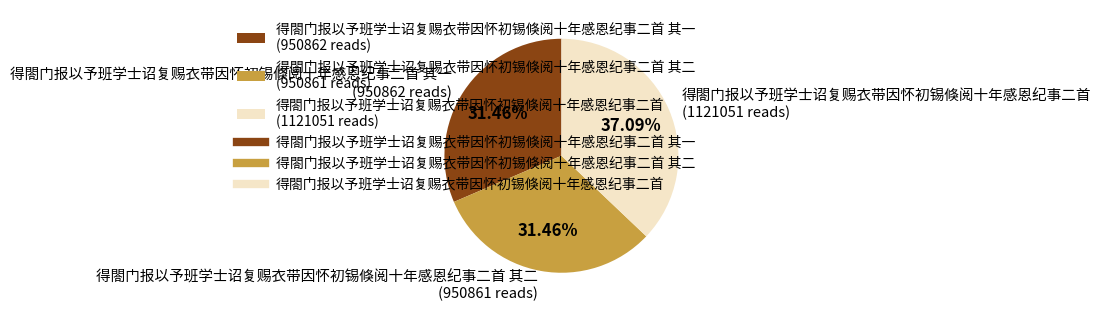

Is the sum of 得閤门报以予班学士诏复赐衣带因怀初锡倏阅十年感恩纪事二首 (1121051 reads) and 得閤门报以予班学士诏复赐衣带因怀初锡倏阅十年感恩纪事二首 其一 (950862 reads) greater than half?

Yes